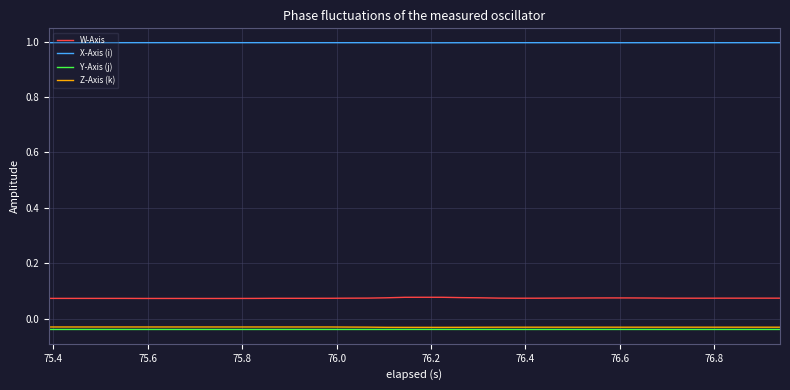

What is the maximum value shown in the chart?

1.0